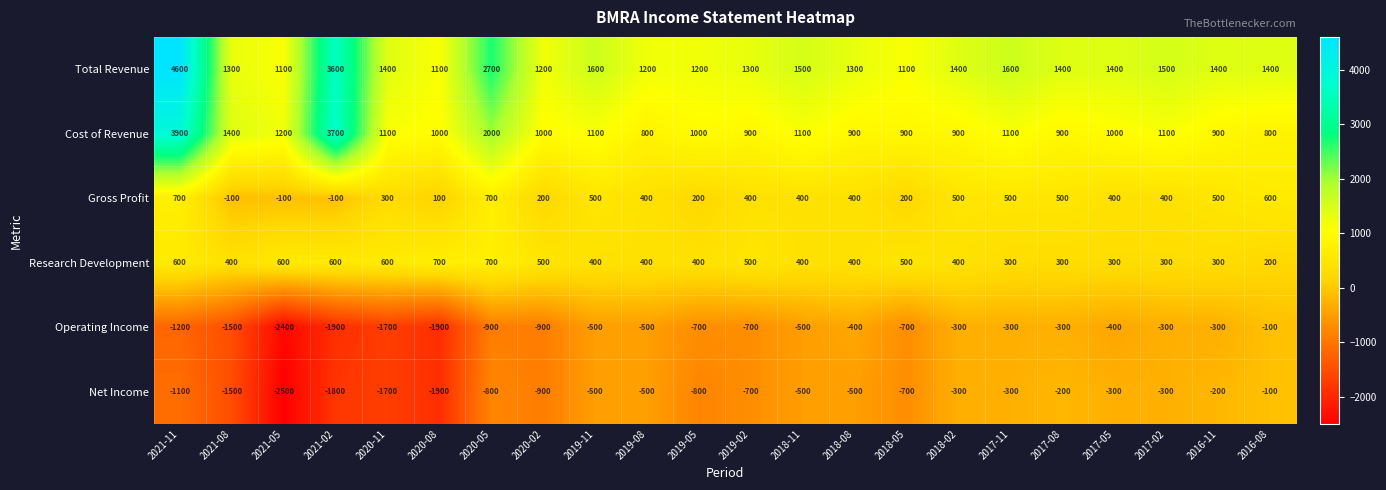

Count the Gross Profit values in the range 200 to 500.

15